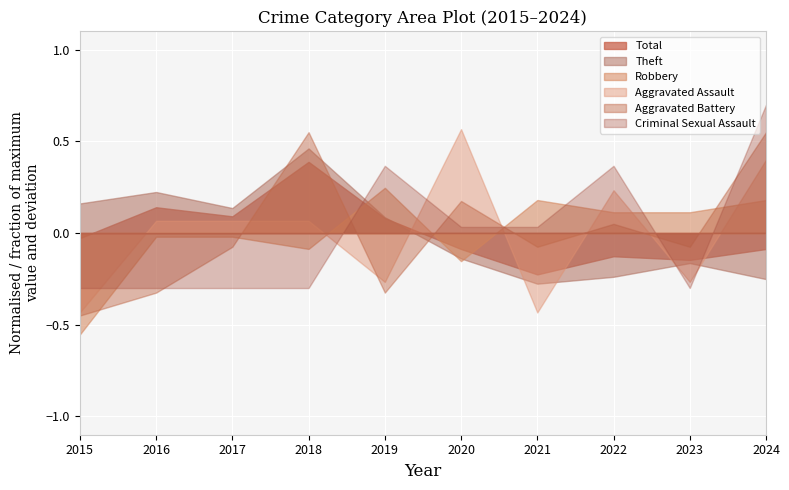

At which label is Aggravated Battery closest to 4?

2022